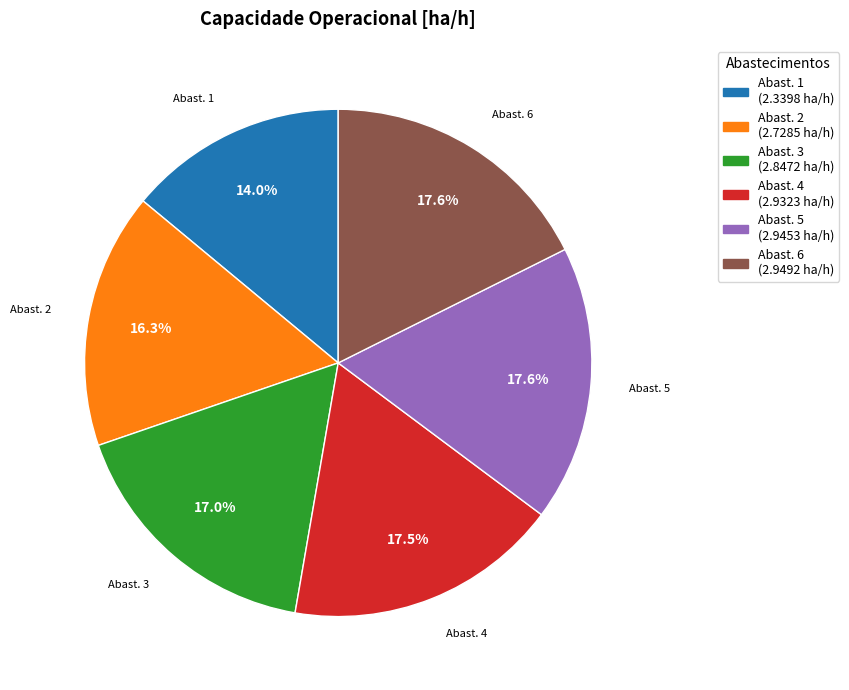

How many segments does this pie chart have?

6